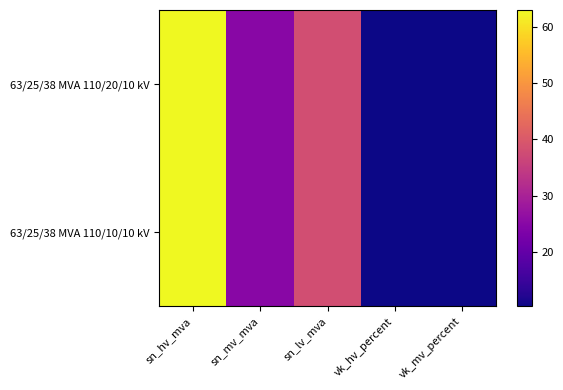

Reading right to left, transcribe all the data shown in this chart.

63/25/38 MVA 110/20/10 kV: vk_mv_percent=10.4	vk_hv_percent=10.4	sn_lv_mva=38.0	sn_mv_mva=25.0	sn_hv_mva=63.0
63/25/38 MVA 110/10/10 kV: vk_mv_percent=10.4	vk_hv_percent=10.4	sn_lv_mva=38.0	sn_mv_mva=25.0	sn_hv_mva=63.0